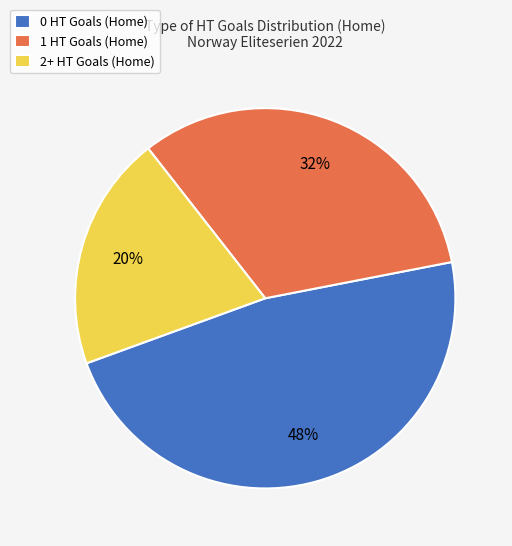

Count the number of slices in the pie.

3